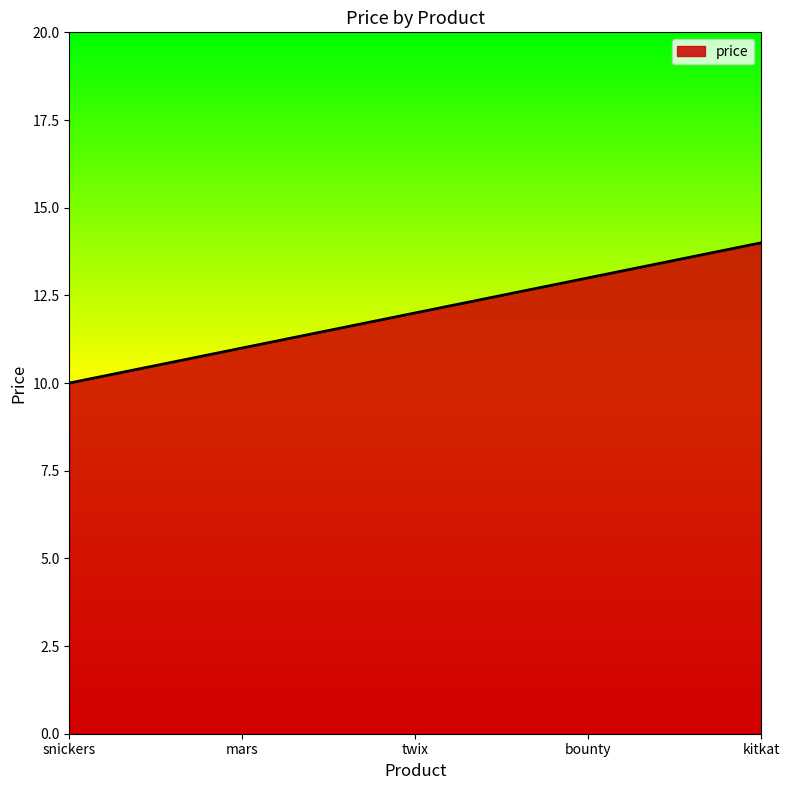

Between twix and kitkat, which is larger?

kitkat